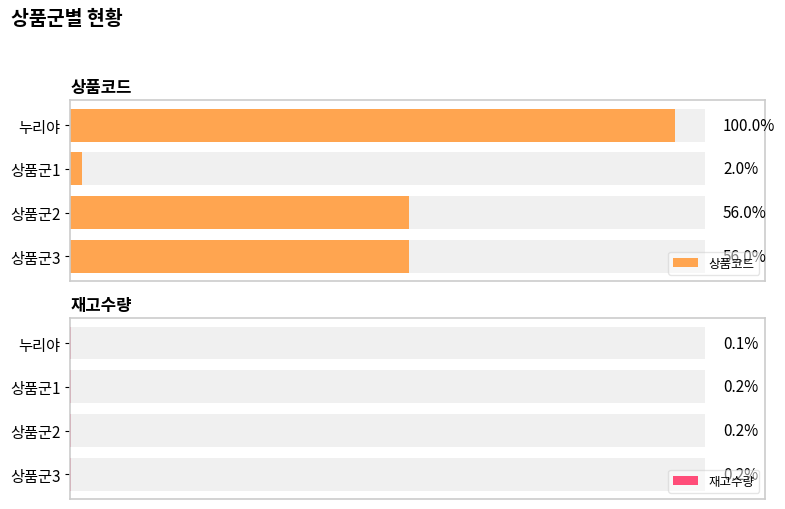

List the series in order of their peak value, highest first.

상품코드, 재고수량